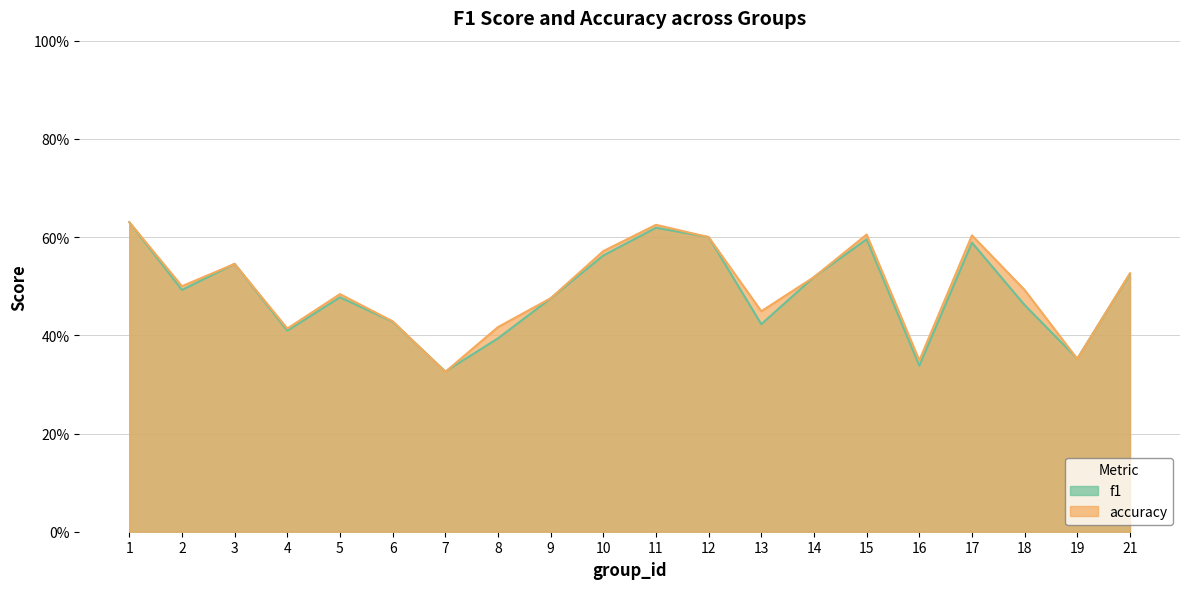

What is the total value across all series at 17?

1.2